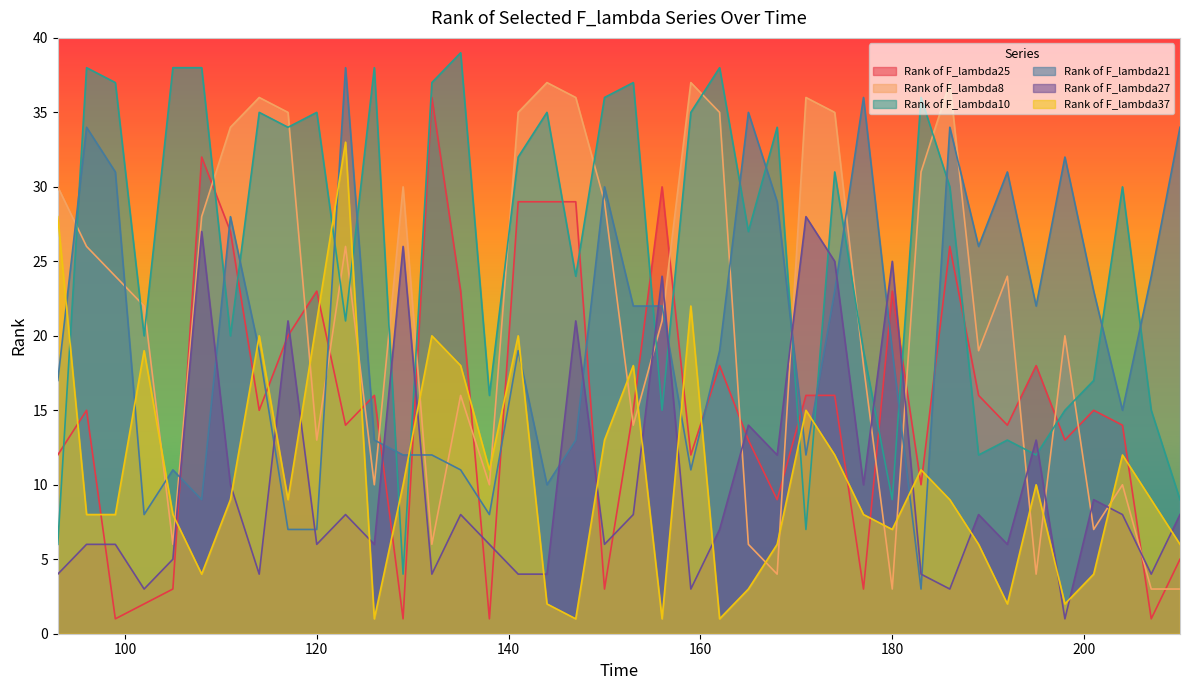

What is the total value across all series at 147?

124